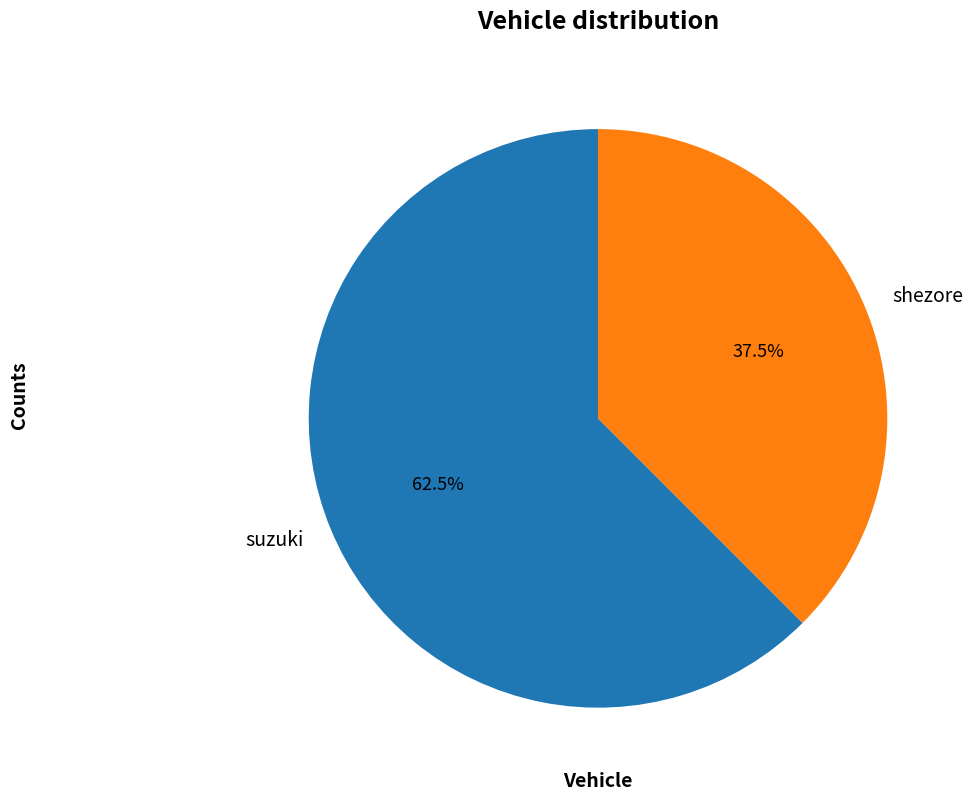

Rank the categories by value from highest to lowest.

suzuki, shezore